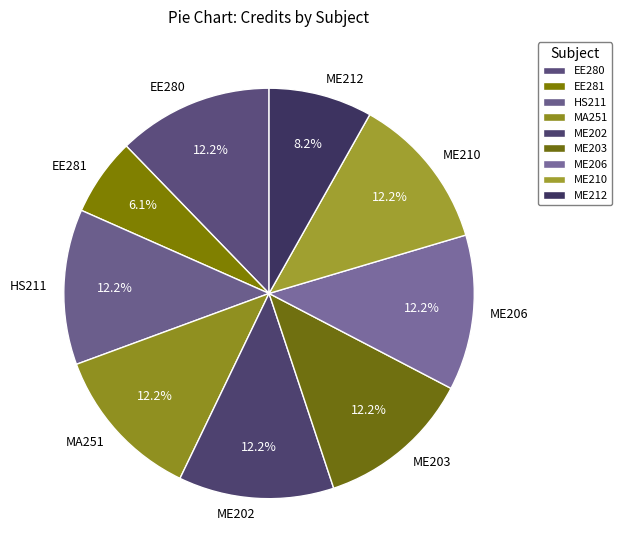

Is there a majority slice in this chart?

No